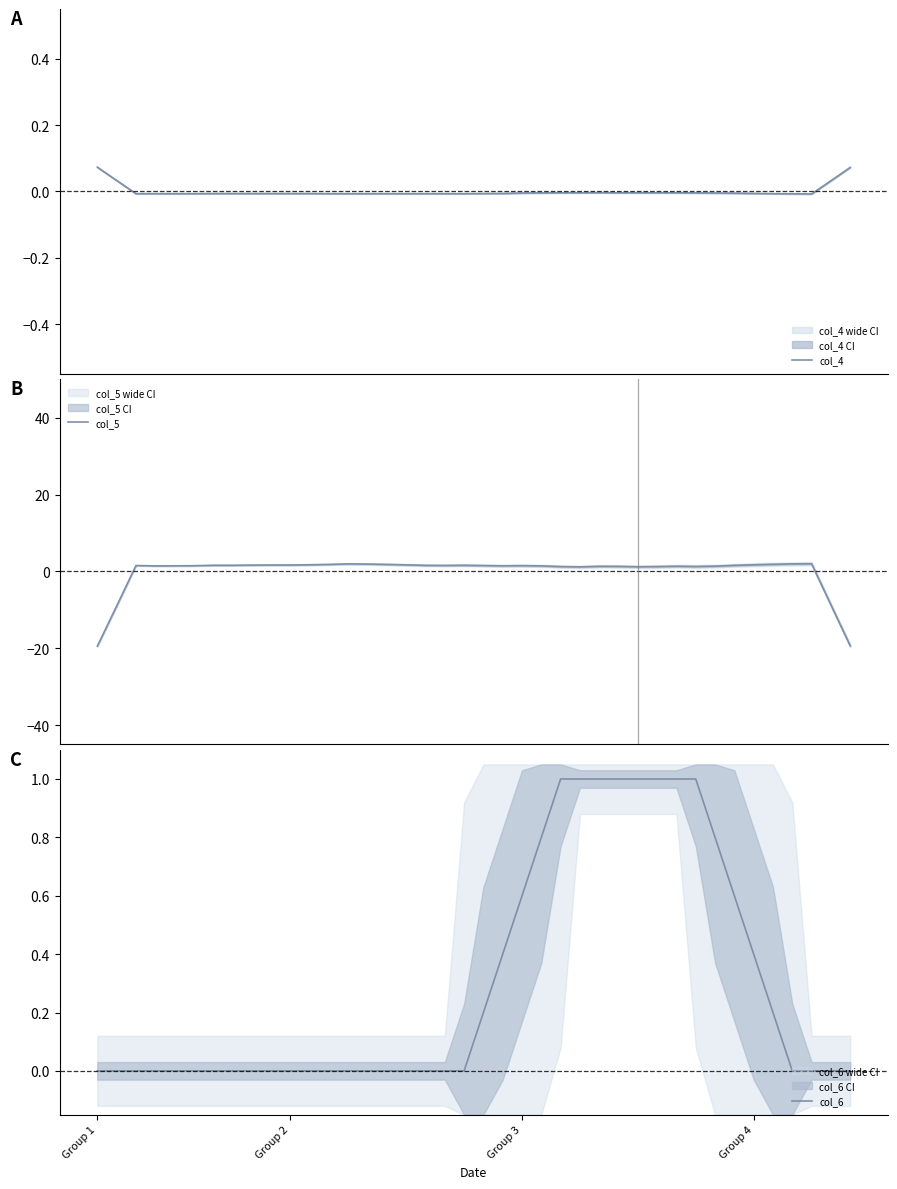

How many values in col_5 are above zero?

36